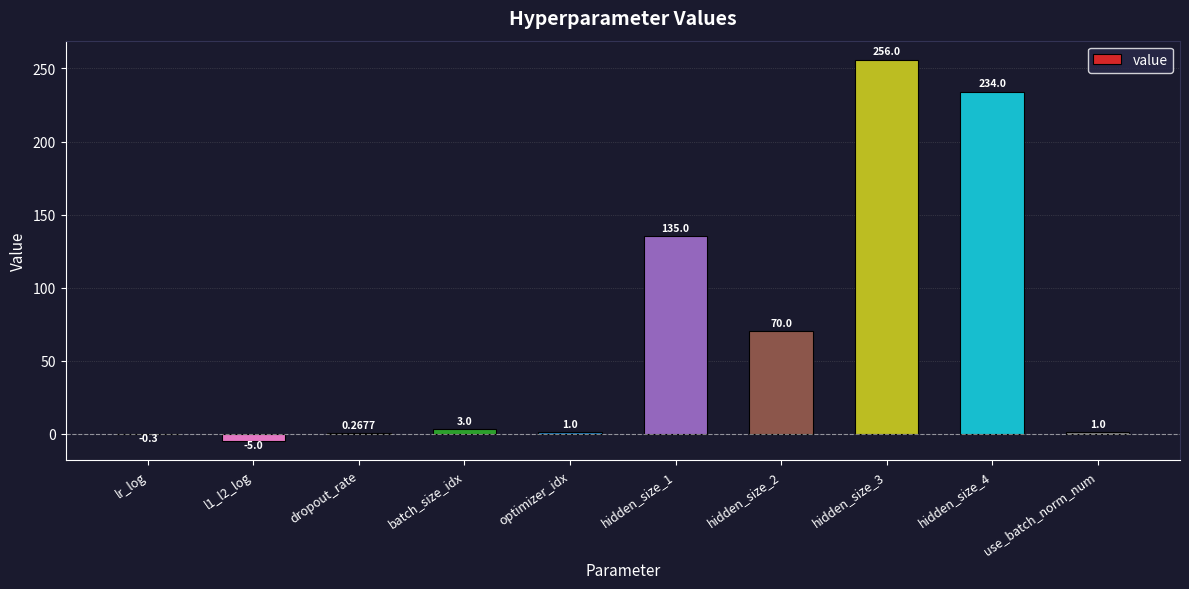

Which label corresponds to the largest value in the chart?

hidden_size_3